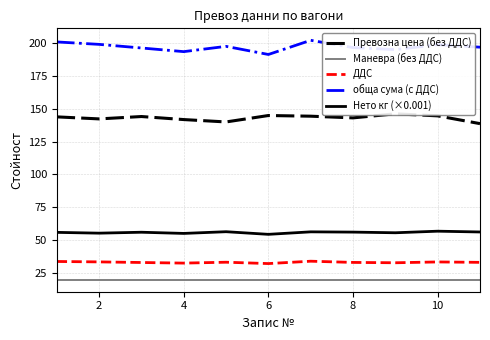

True or false: Нето кг (×0.001) has more than 2 interior local peaks.

True